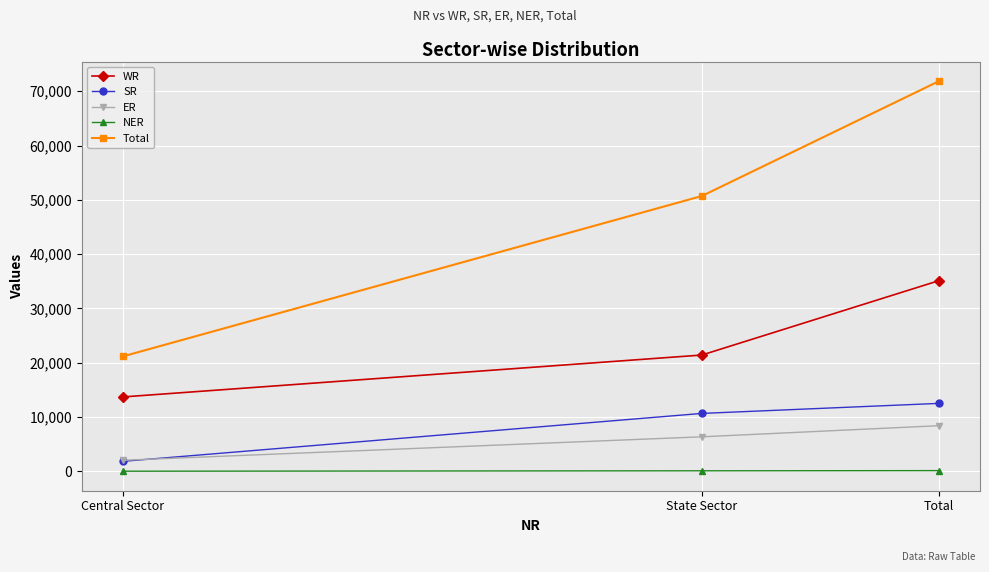

Which series changed the most between Central Sector and State Sector?

Total